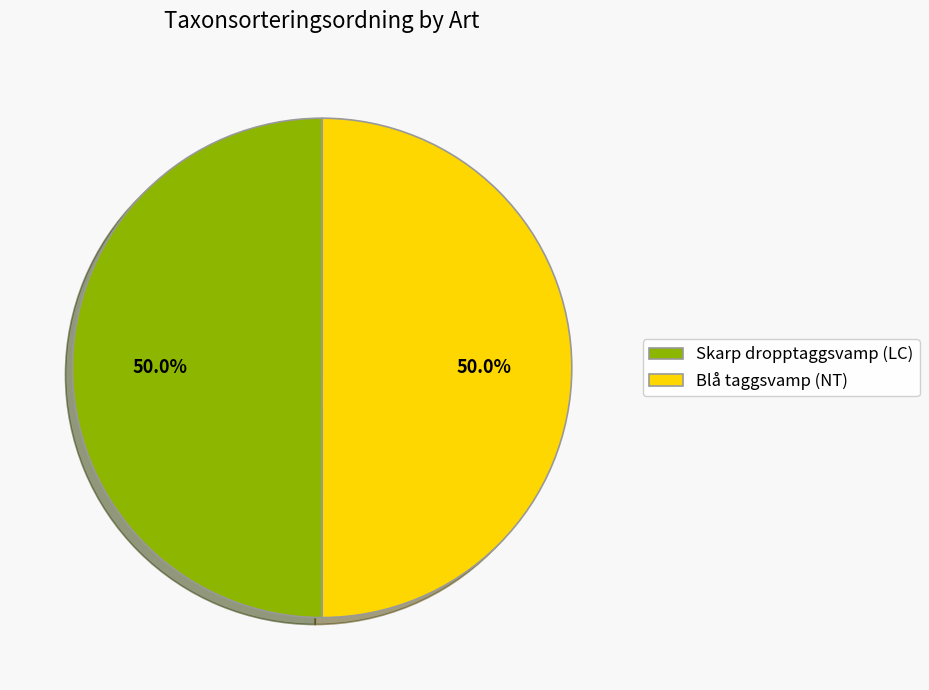

How many segments does this pie chart have?

2